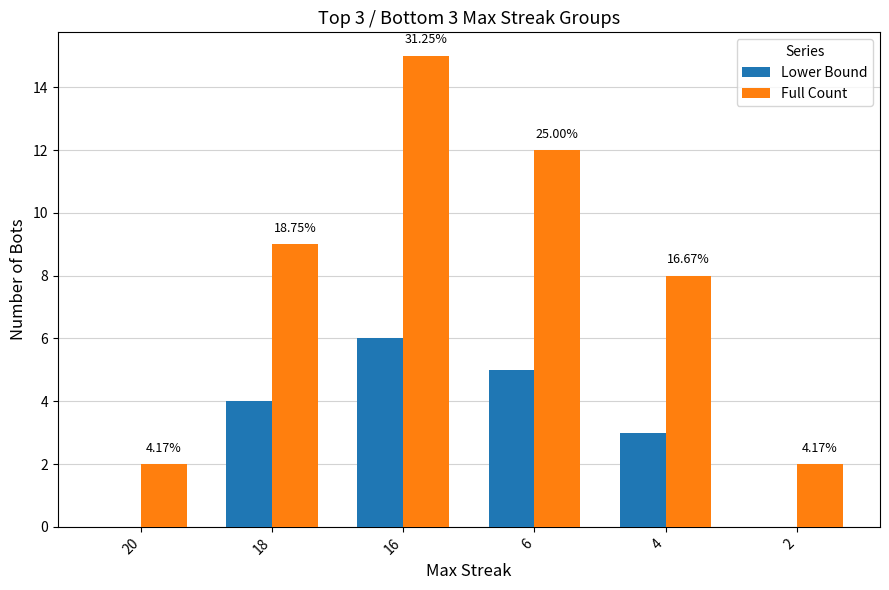

Are the bars horizontal?

No